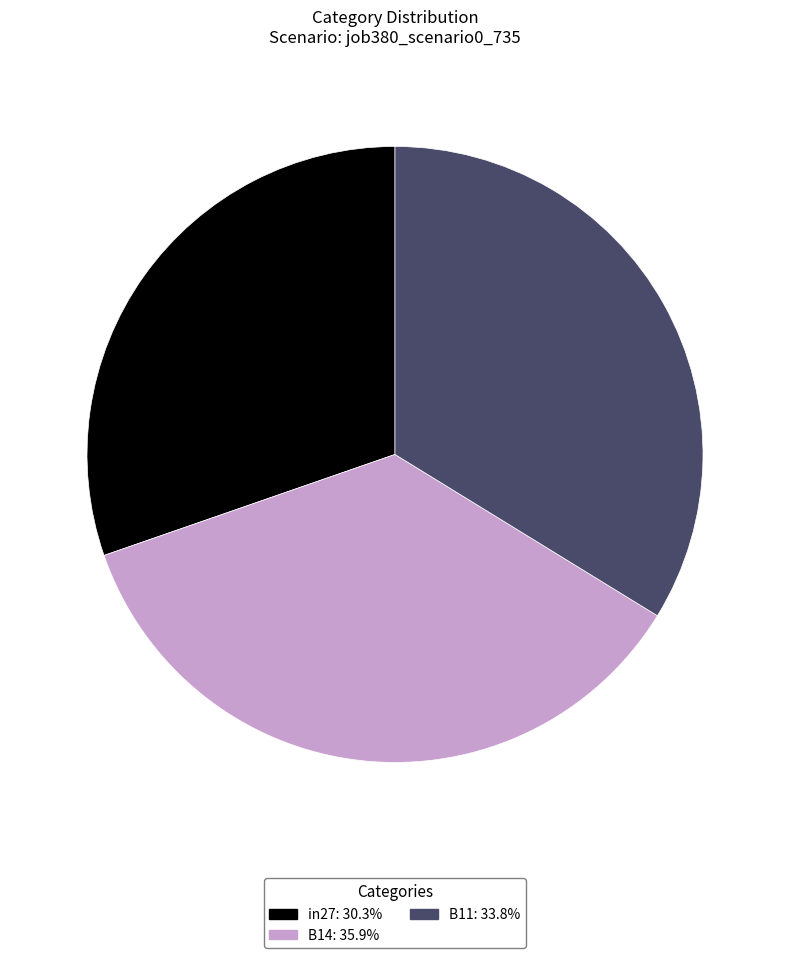

Does any single category account for the majority?

No